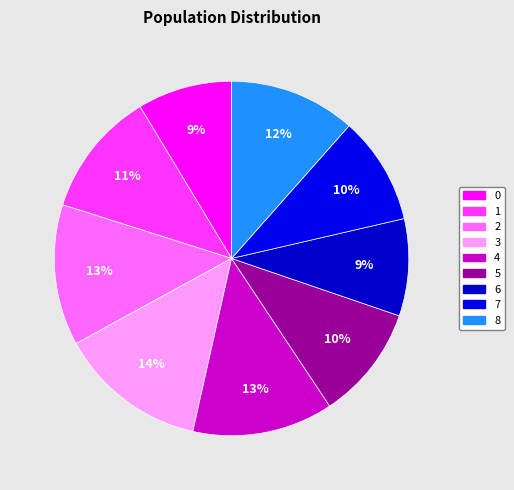

Is there any slice that represents more than half of the pie?

No